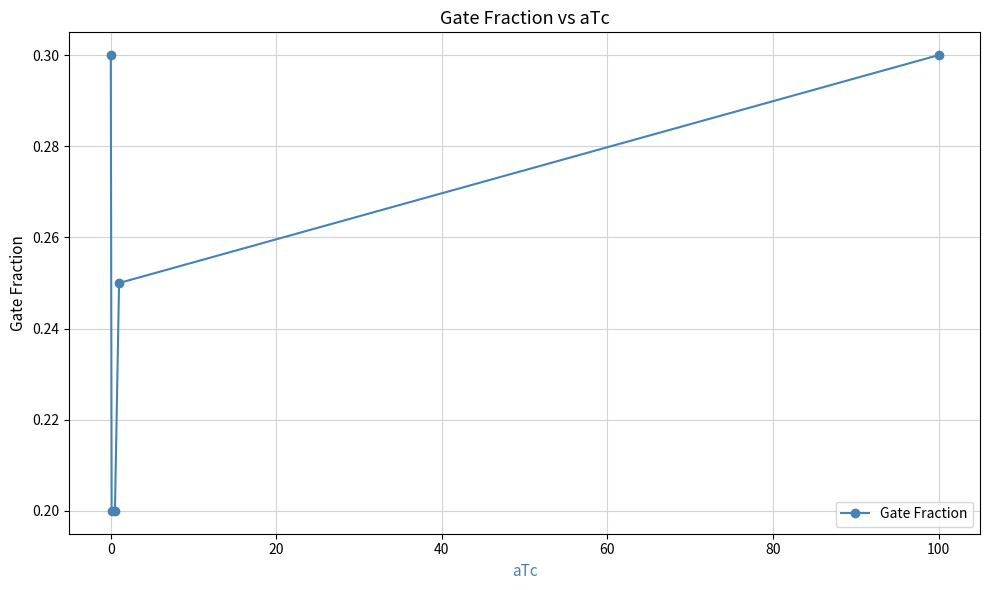

What is the greatest value displayed?

0.3